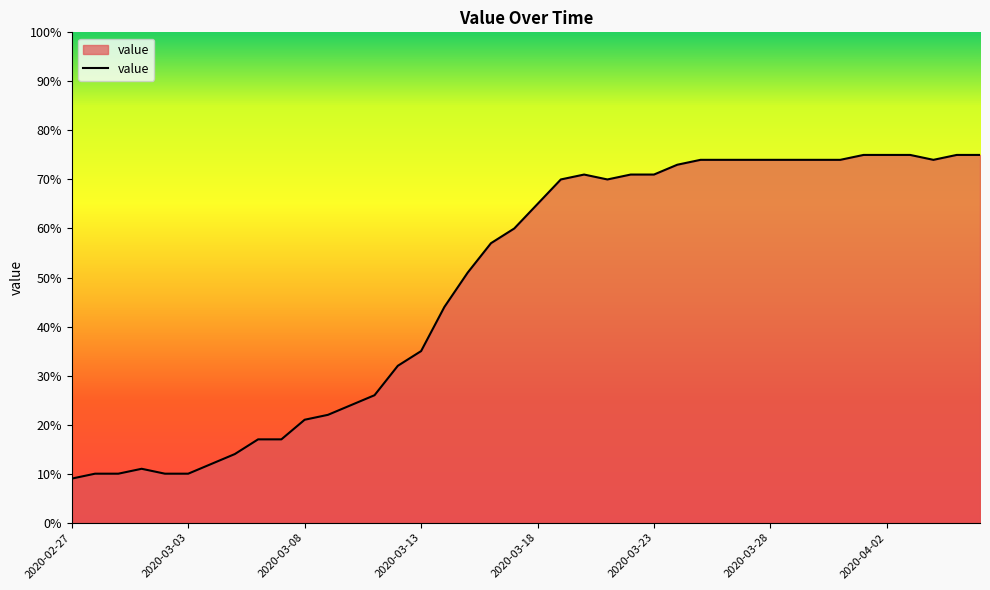

True or false: there are more than 1 points higher than both neighbors.

True